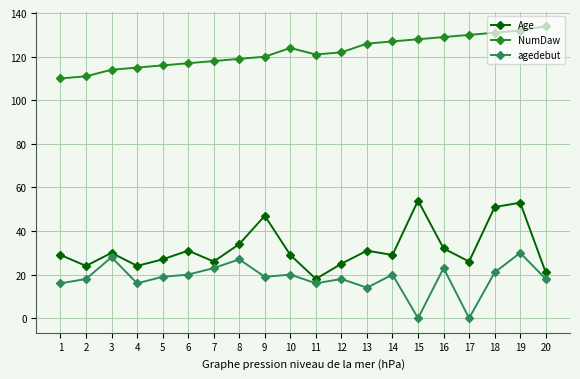

What are all the series names shown in the legend?

Age, NumDaw, agedebut